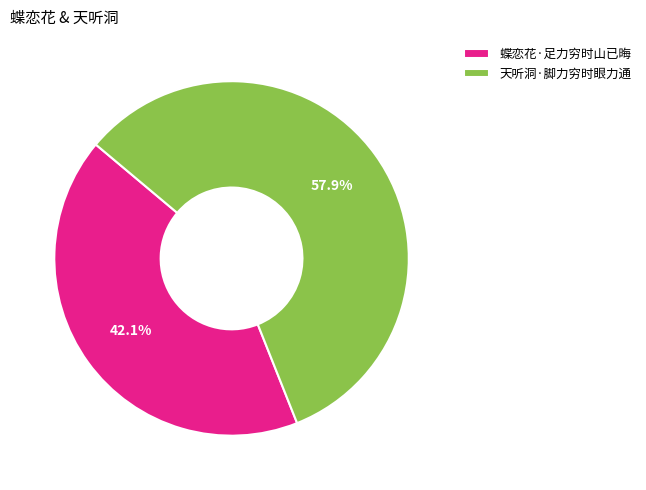

Which slice is the largest?

天听洞·脚力穷时眼力通